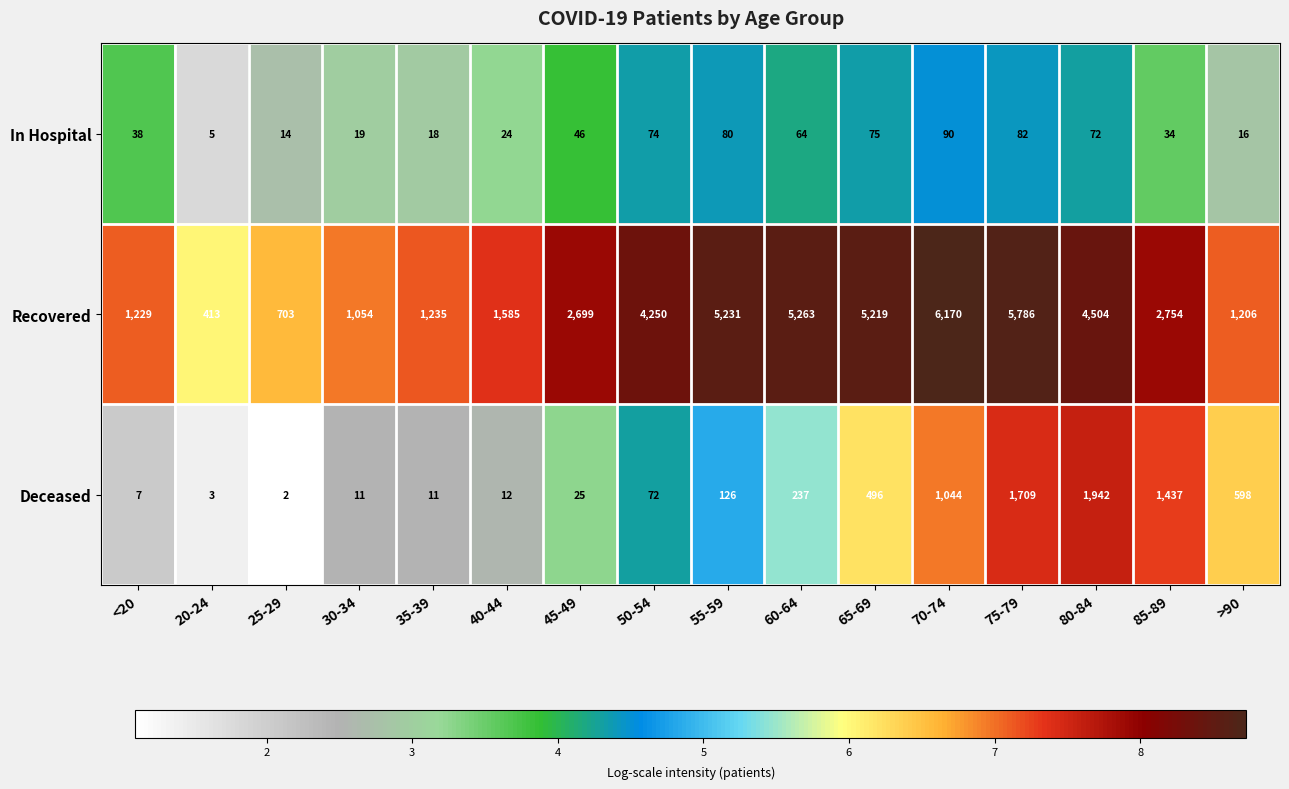

Where is In Hospital nearest to the value 47?

45-49